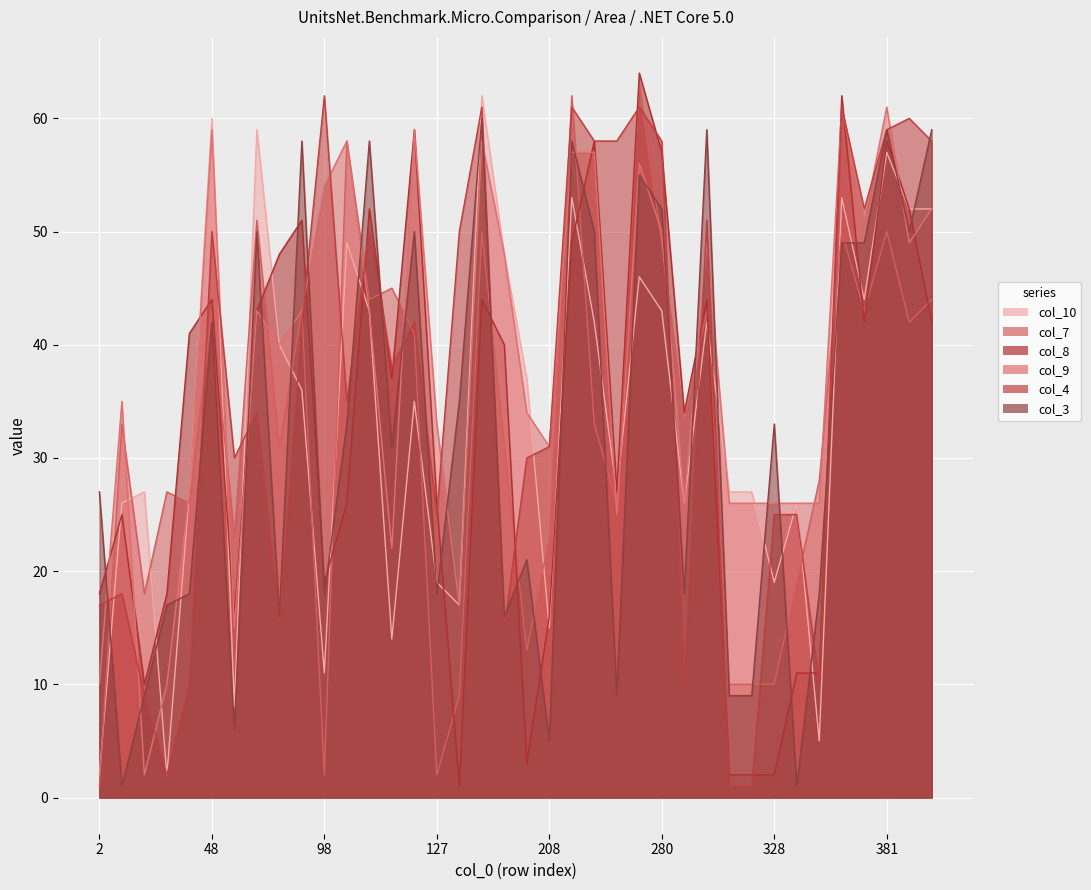

Which series changed the most between 127 and 374?

col_7